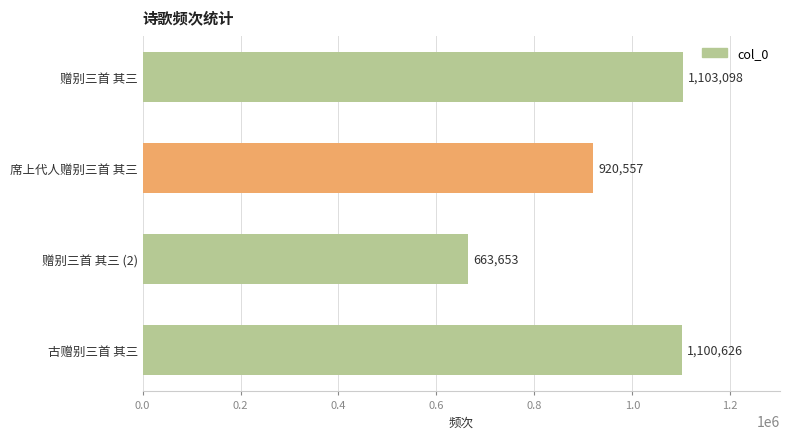

List the labels in order of value, smallest first.

赠别三首 其三 (2), 席上代人赠别三首 其三, 古赠别三首 其三, 赠别三首 其三